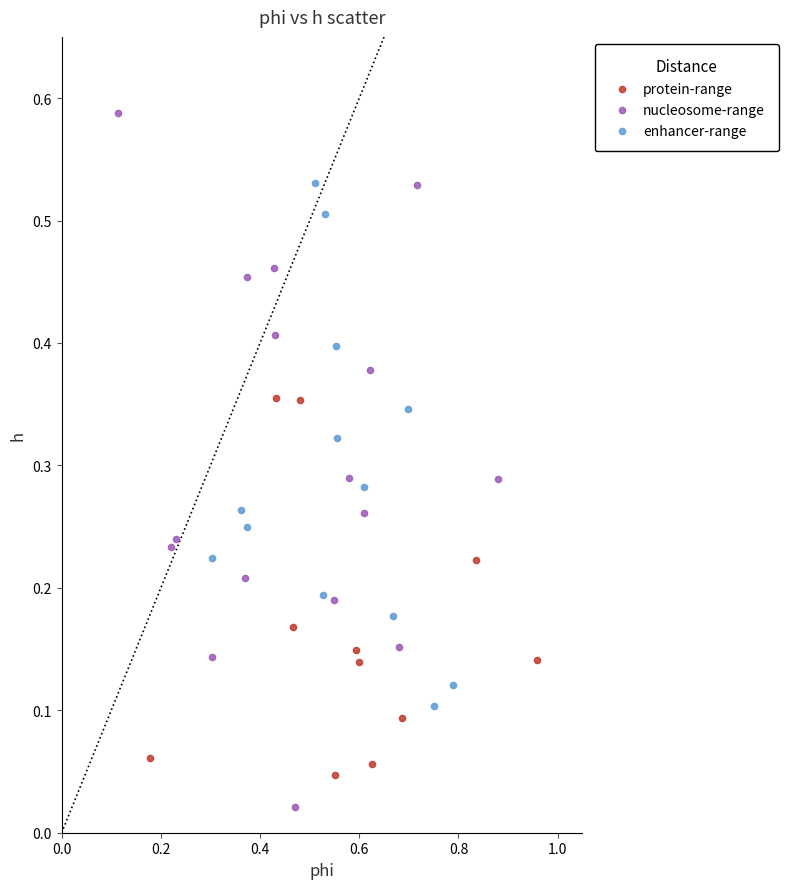

Which series contains the highest Y value?

nucleosome-range